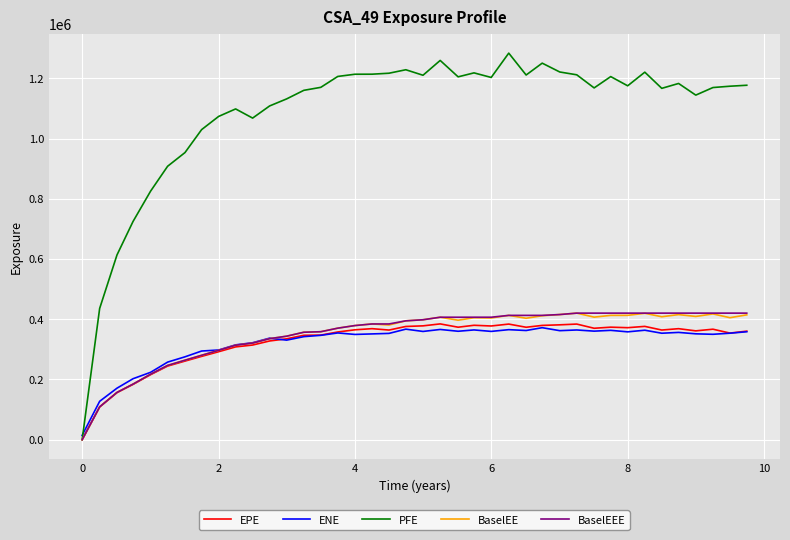

Which series has the largest range (max minus min)?

PFE